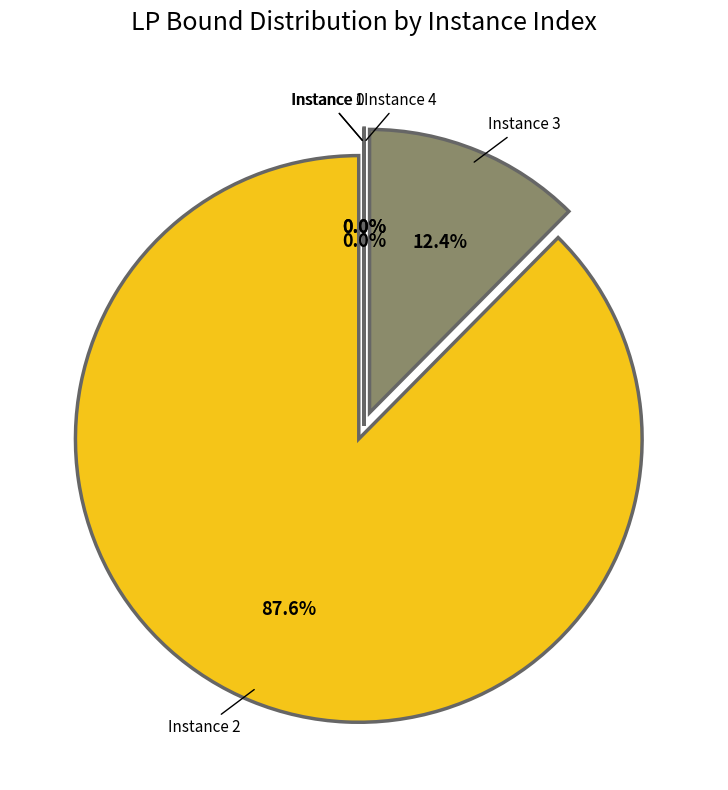

Is there any slice that represents more than half of the pie?

Yes